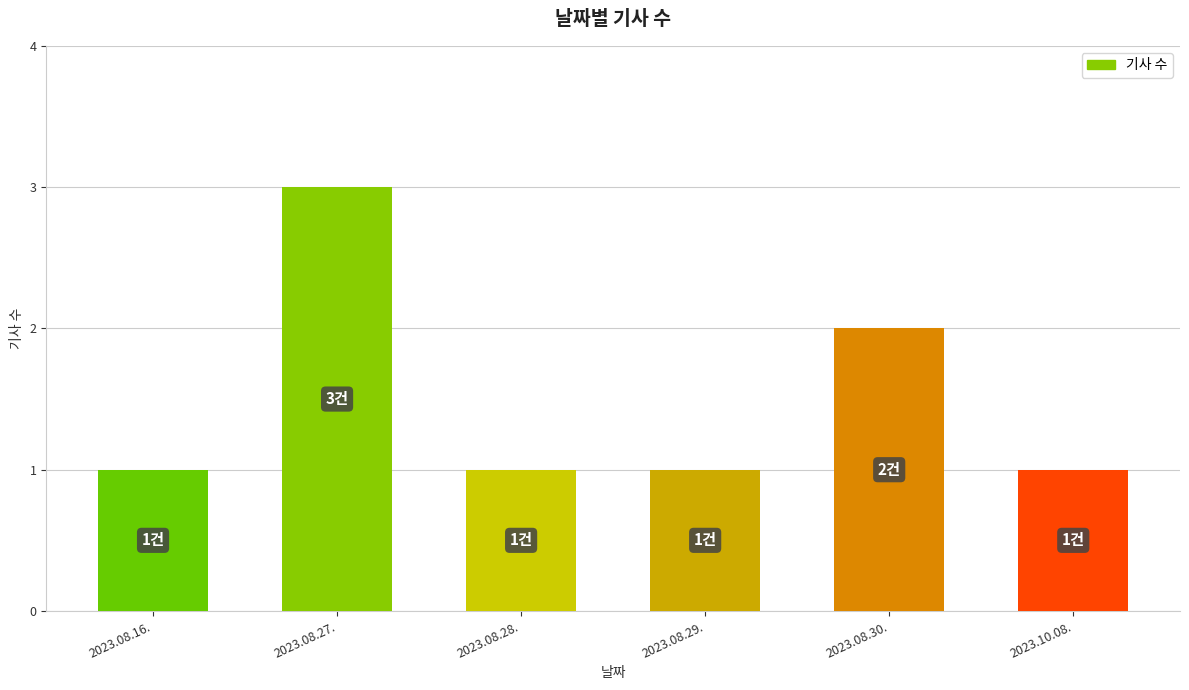

What is the sum of all values?

9